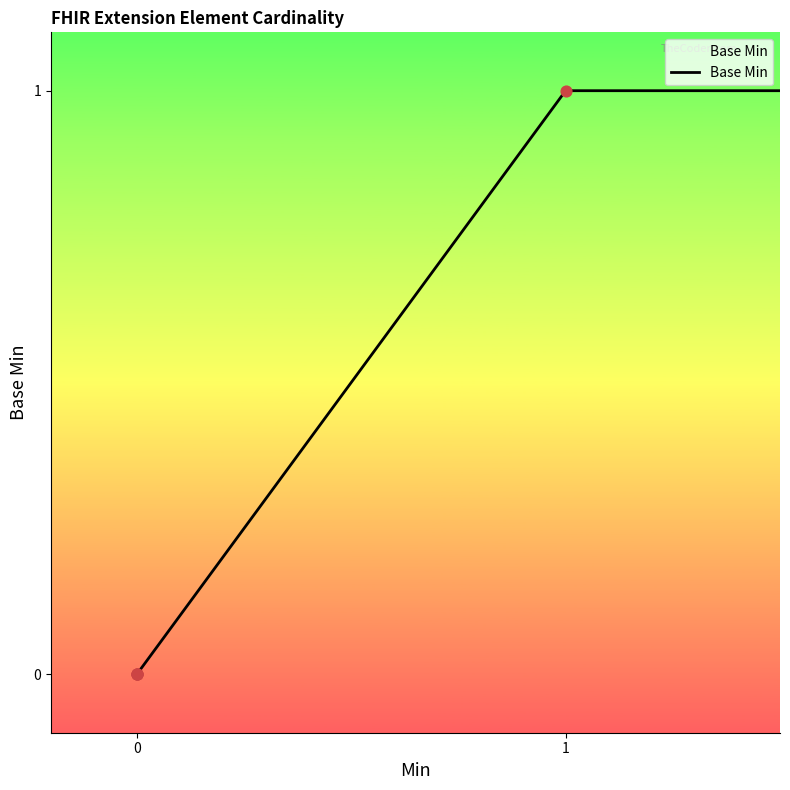

What is the change in value from Extension.extension to Extension.url?

+1